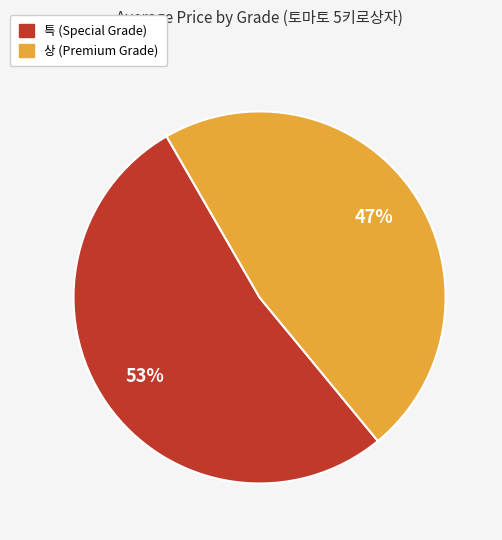

Is the sum of 상 and 특 greater than half?

Yes